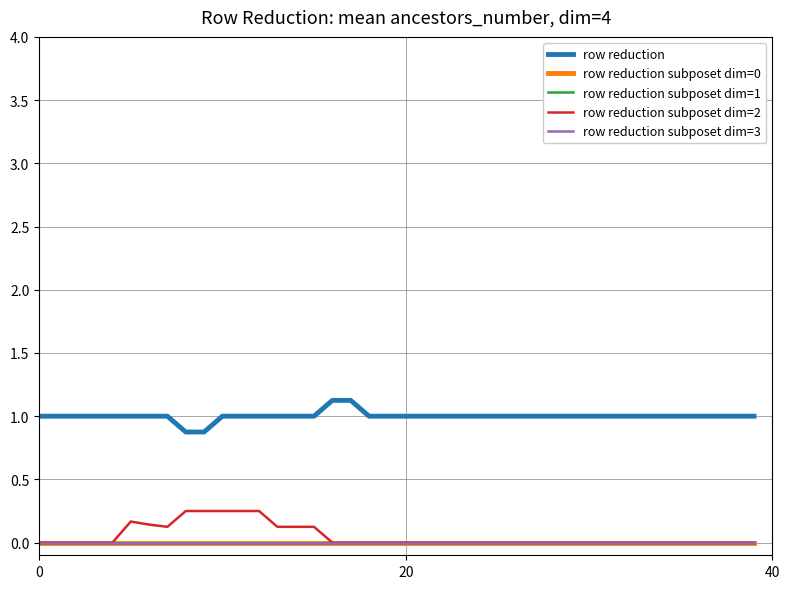

Is this an area chart (filled region under the line)?

No